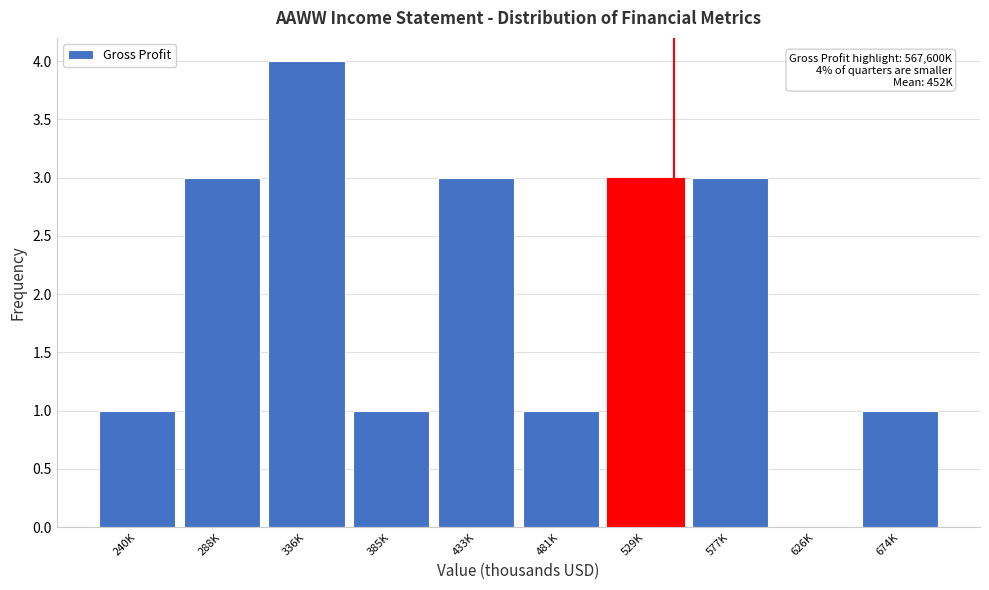

Reading right to left, extract all data points from this chart.

674K=1	626K=0	577K=3	529K=3	481K=1	433K=3	385K=1	336K=4	288K=3	240K=1